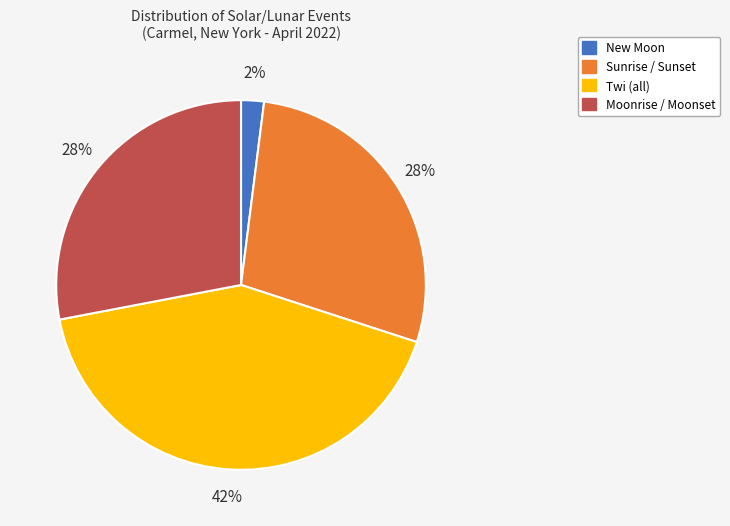

How many slices are in this pie chart?

4